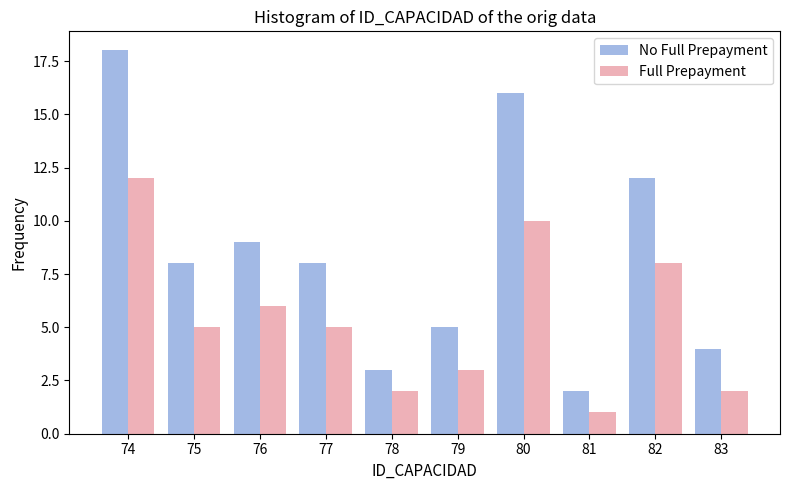

Reading left to right, transcribe all the data shown in this chart.

No Full Prepayment: 18	8	9	8	3	5	16	2	12	4
Full Prepayment: 12	5	6	5	2	3	10	1	8	2